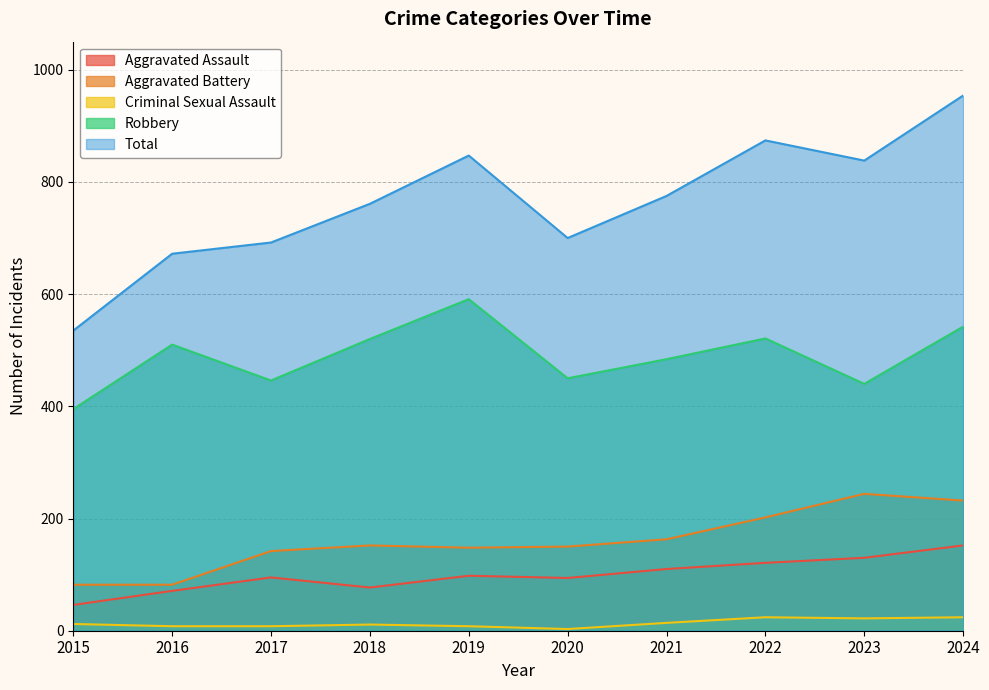

True or false: Total and Robbery intersect in this chart.

False